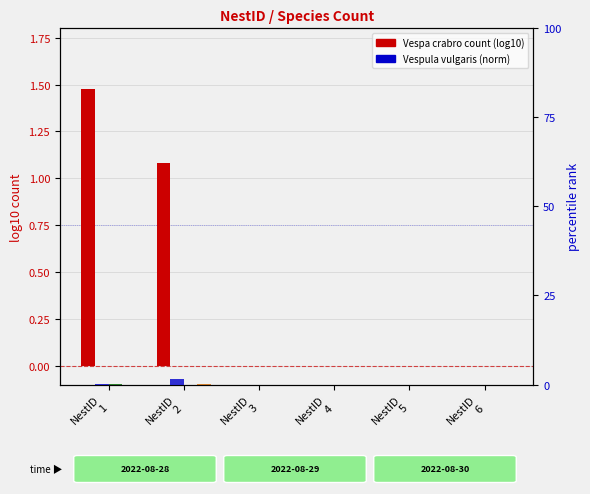

Which has a higher value, NestID
2 or NestID
5?

NestID
2